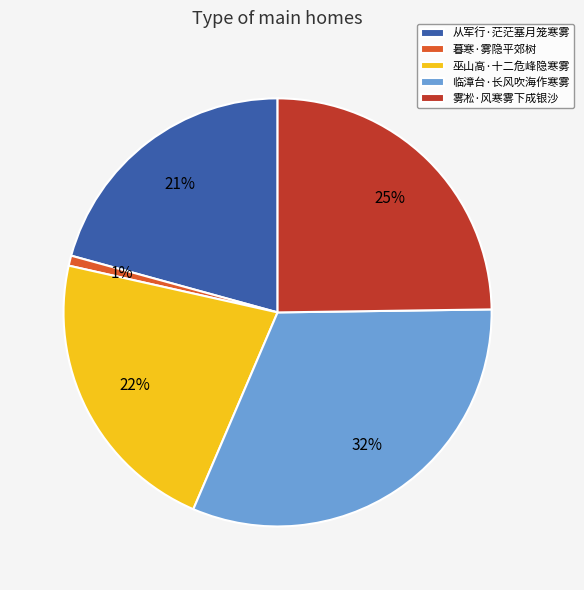

Is there a majority slice in this chart?

No